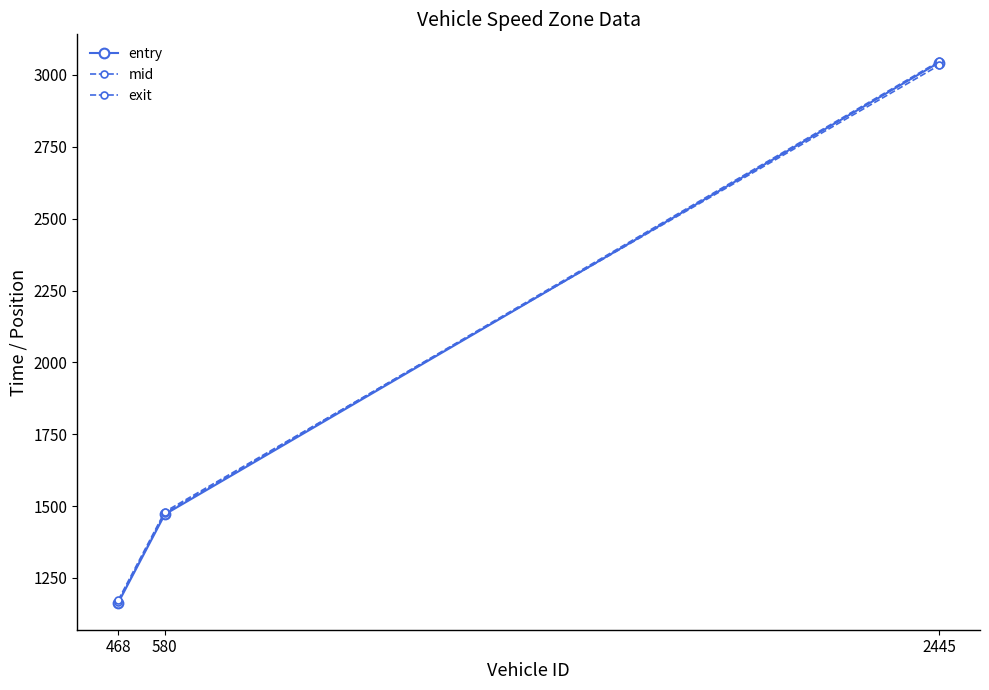

Is the value of exit at 468 greater than the value of mid at 580?

No